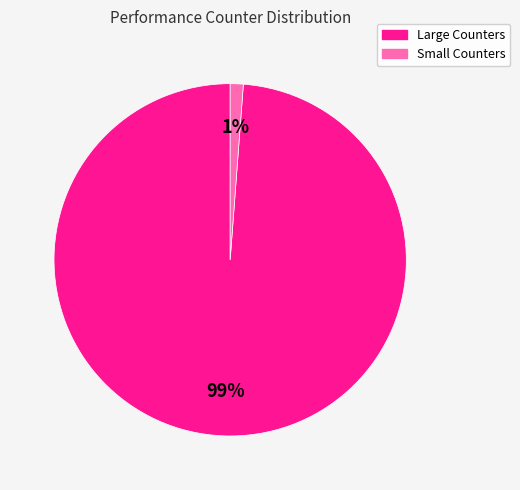

To the nearest percent, what is the average slice percentage?

50%